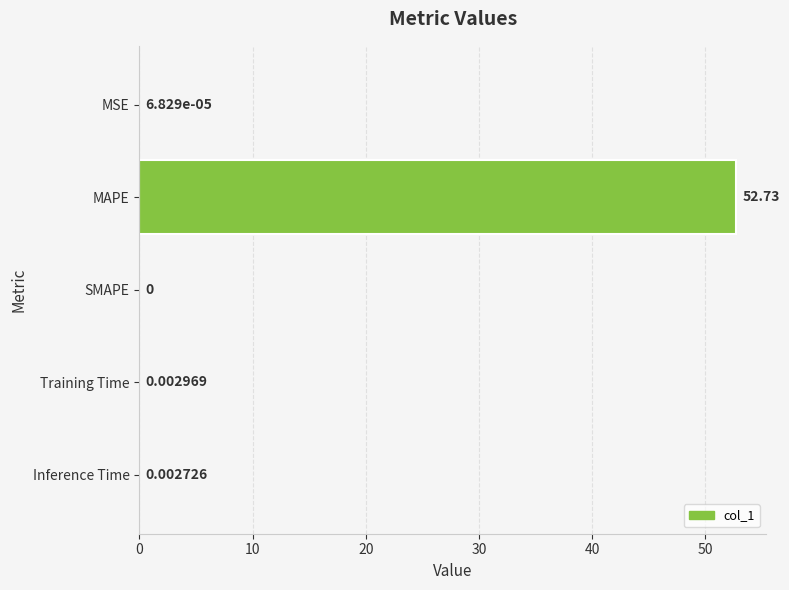

What is the sum of all values?

52.7